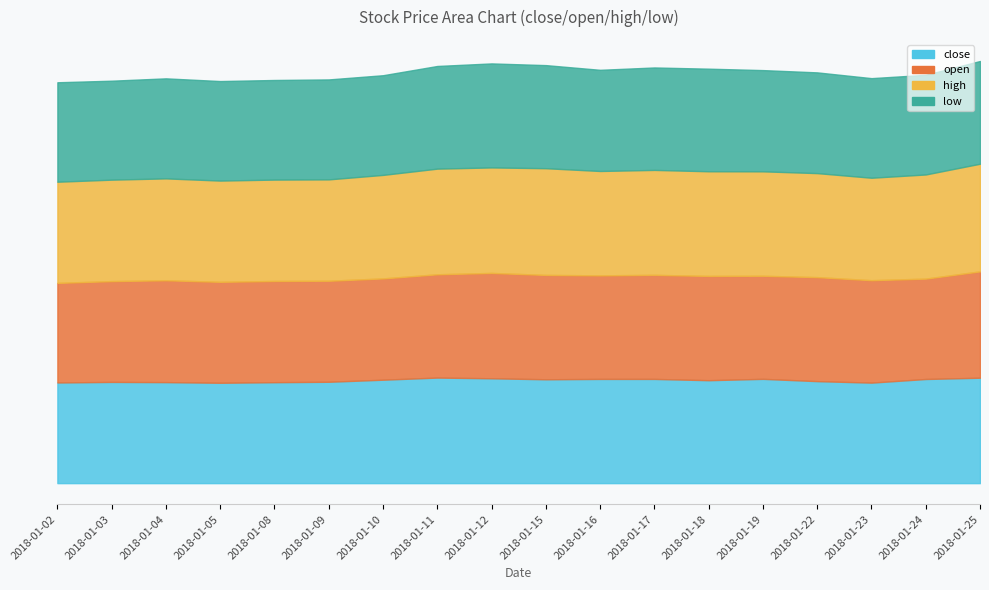

Which series has the largest total across all categories?

high